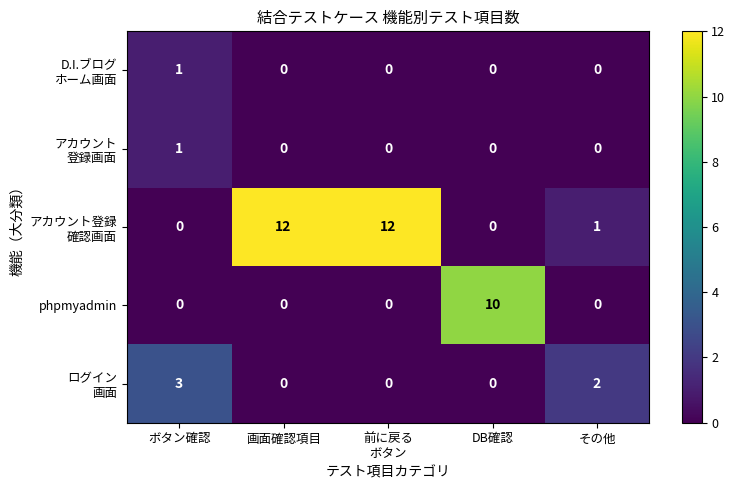

Between ボタン確認 and DB確認, which series saw the biggest shift?

phpmyadmin